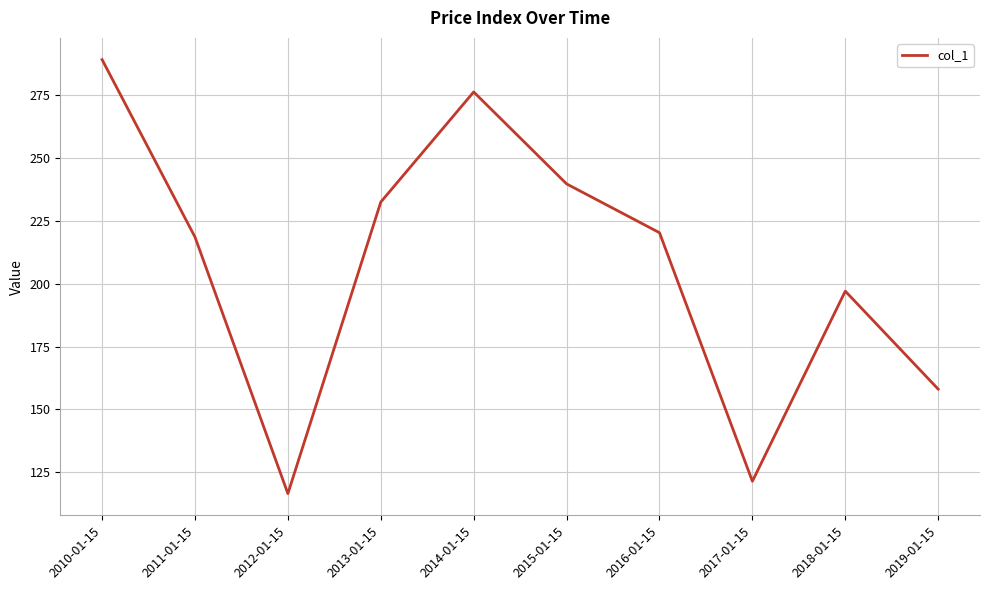

What position from the left is 2018-01-15?

9